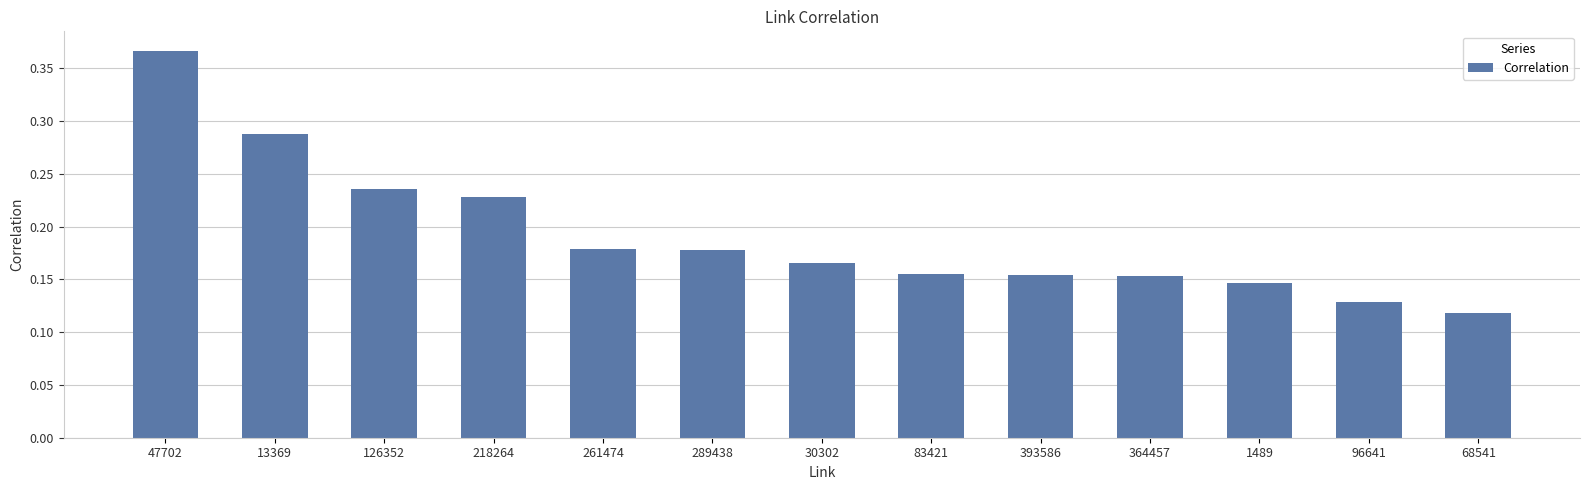

Which category has the highest value across all series?

47702